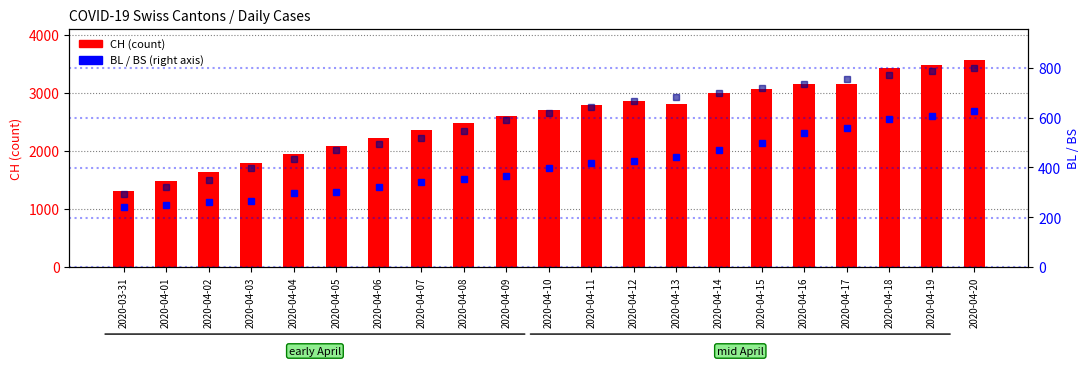

Reading left to right, list all the values displayed in this chart.

CH: 2020-03-31=1307	2020-04-01=1478	2020-04-02=1643	2020-04-03=1795	2020-04-04=1950	2020-04-05=2090	2020-04-06=2226	2020-04-07=2359	2020-04-08=2474	2020-04-09=2600	2020-04-10=2706	2020-04-11=2786	2020-04-12=2853	2020-04-13=2812	2020-04-14=2991	2020-04-15=3058	2020-04-16=3145	2020-04-17=3145	2020-04-18=3434	2020-04-19=3474	2020-04-20=3567
BL: 2020-03-31=242	2020-04-01=249	2020-04-02=262	2020-04-03=266	2020-04-04=298	2020-04-05=300	2020-04-06=322	2020-04-07=341	2020-04-08=353	2020-04-09=365	2020-04-10=396	2020-04-11=416	2020-04-12=426	2020-04-13=440	2020-04-14=470	2020-04-15=497	2020-04-16=538	2020-04-17=557	2020-04-18=595	2020-04-19=605	2020-04-20=627
BS: 2020-03-31=292	2020-04-01=323	2020-04-02=350	2020-04-03=397	2020-04-04=434	2020-04-05=470	2020-04-06=493	2020-04-07=520	2020-04-08=548	2020-04-09=592	2020-04-10=617	2020-04-11=643	2020-04-12=665	2020-04-13=683	2020-04-14=697	2020-04-15=720	2020-04-16=733	2020-04-17=754	2020-04-18=769	2020-04-19=787	2020-04-20=797